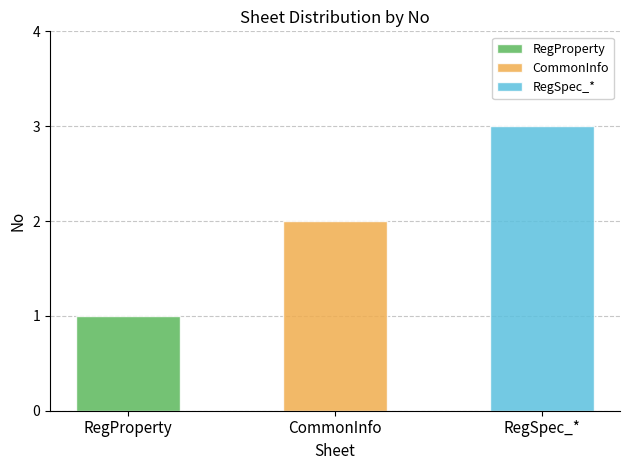

Rank the categories by value from highest to lowest.

RegSpec_*, CommonInfo, RegProperty